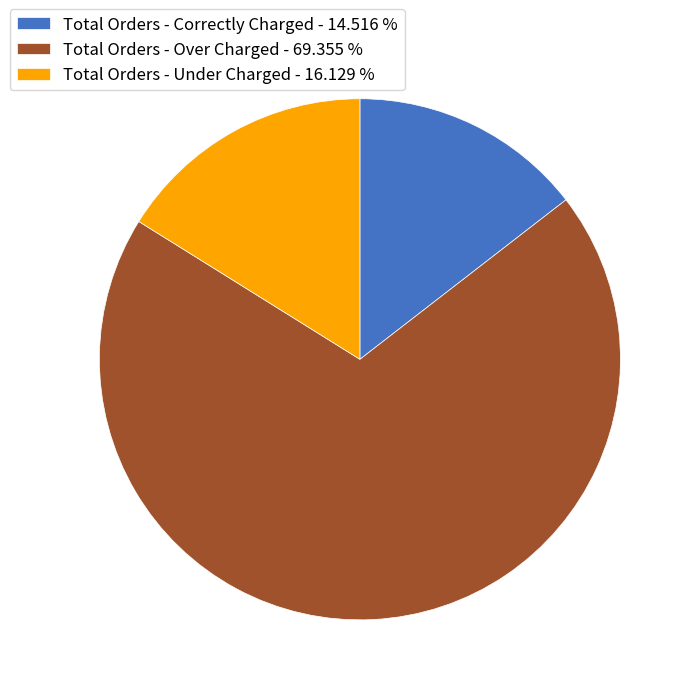

Is the sum of Total Orders - Under Charged and Total Orders - Correctly Charged greater than half?

No